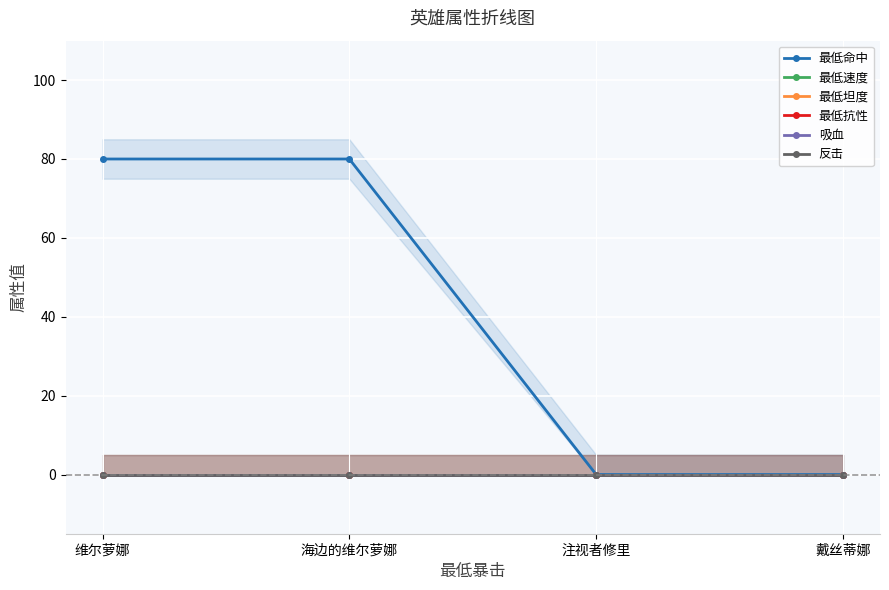

Read the 最低命中 value at 海边的维尔萝娜, to the nearest 10.

80